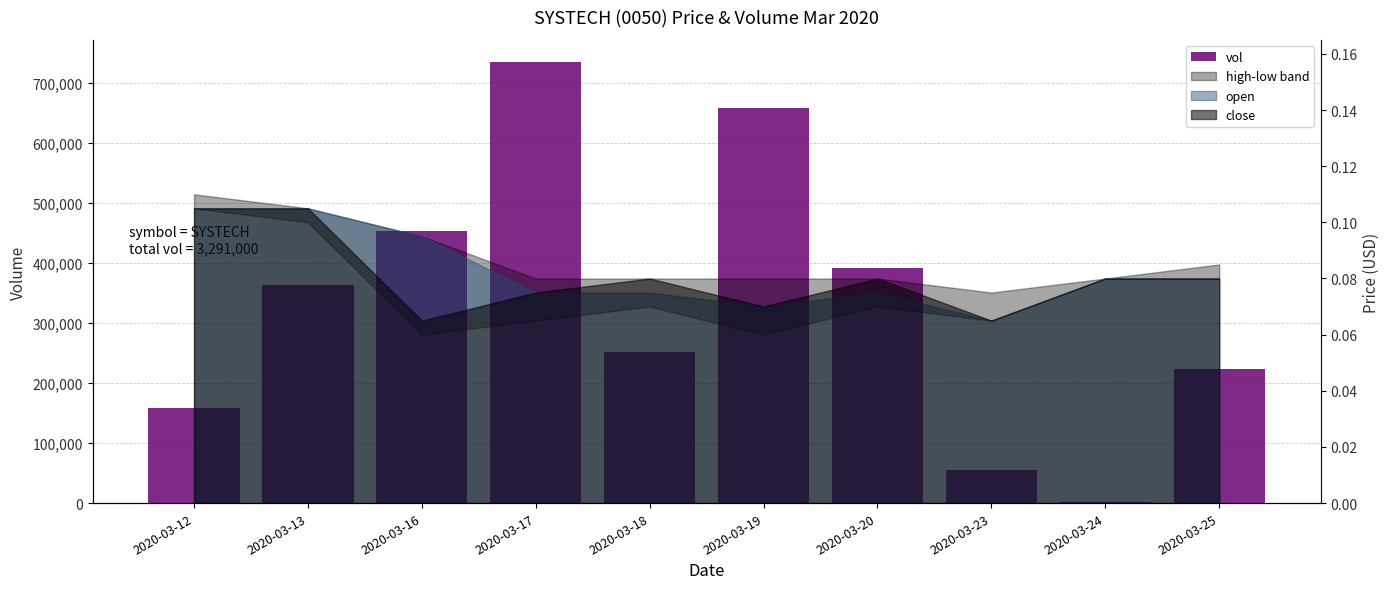

What is the ratio of the value at 2020-03-19 to the value at 2020-03-13?

1.8